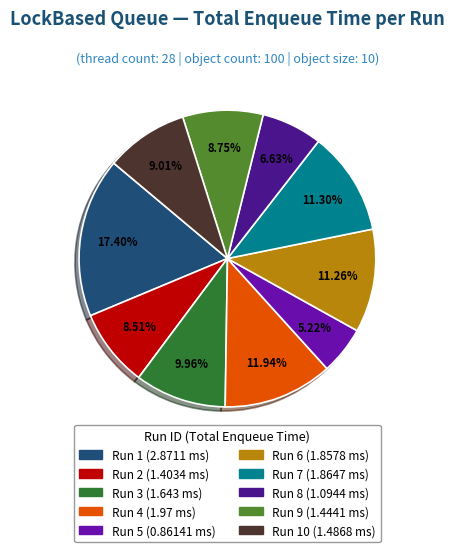

Is there any slice that represents more than half of the pie?

No